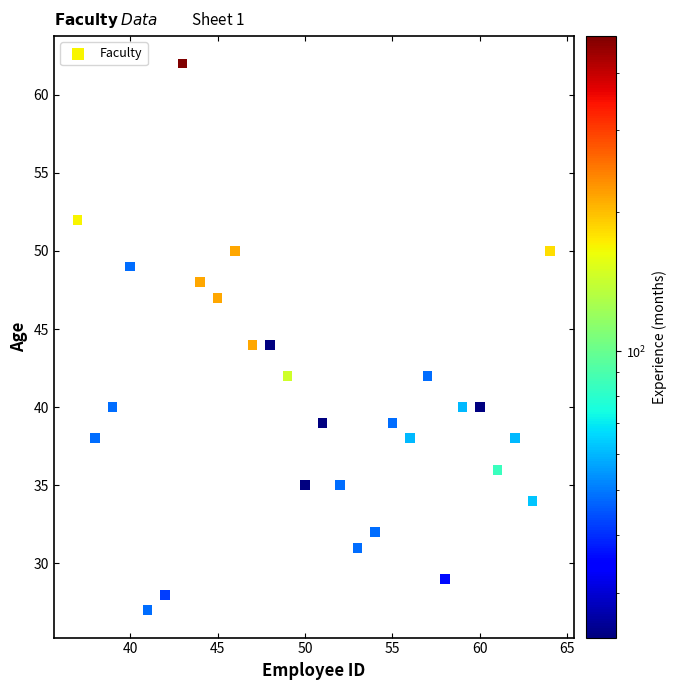

What is the range of Y values (max minus min)?

35